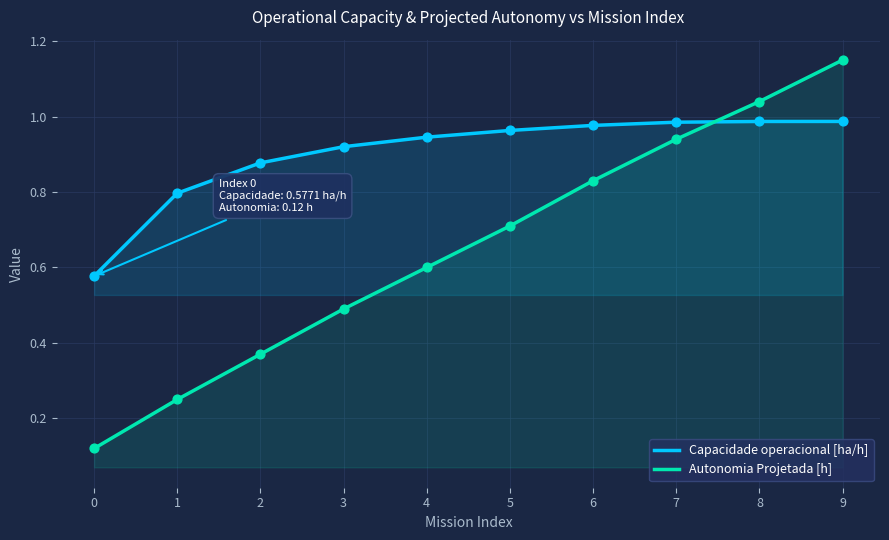

Is the value of Autonomia Projetada [h] at 4 greater than the value of Capacidade operacional [ha/h] at 2?

No